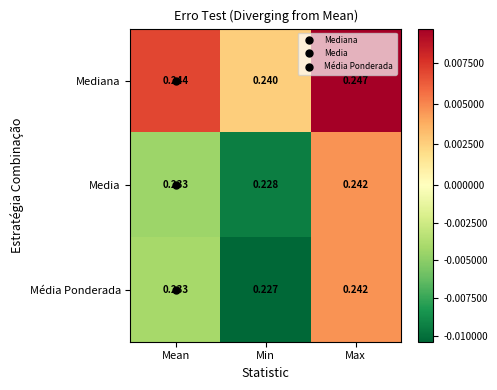

Which series has the largest total across all categories?

Mediana